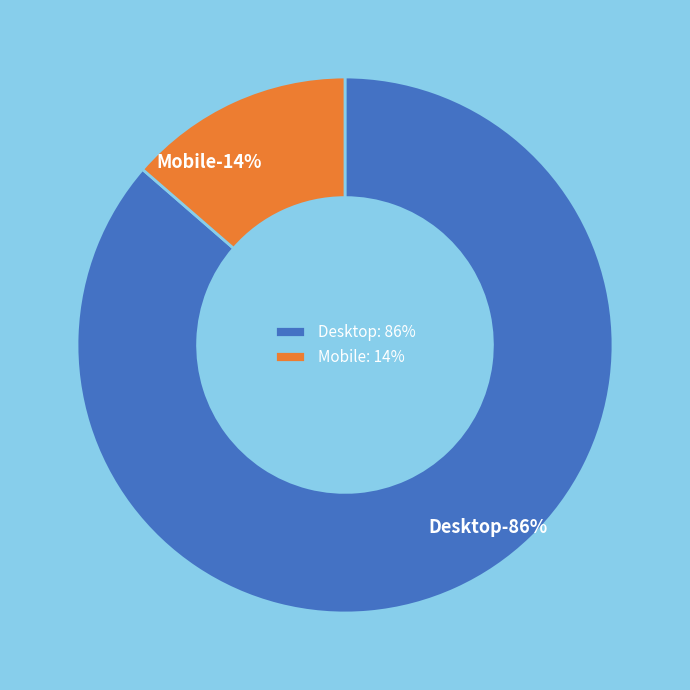

Count the number of slices in the pie.

2